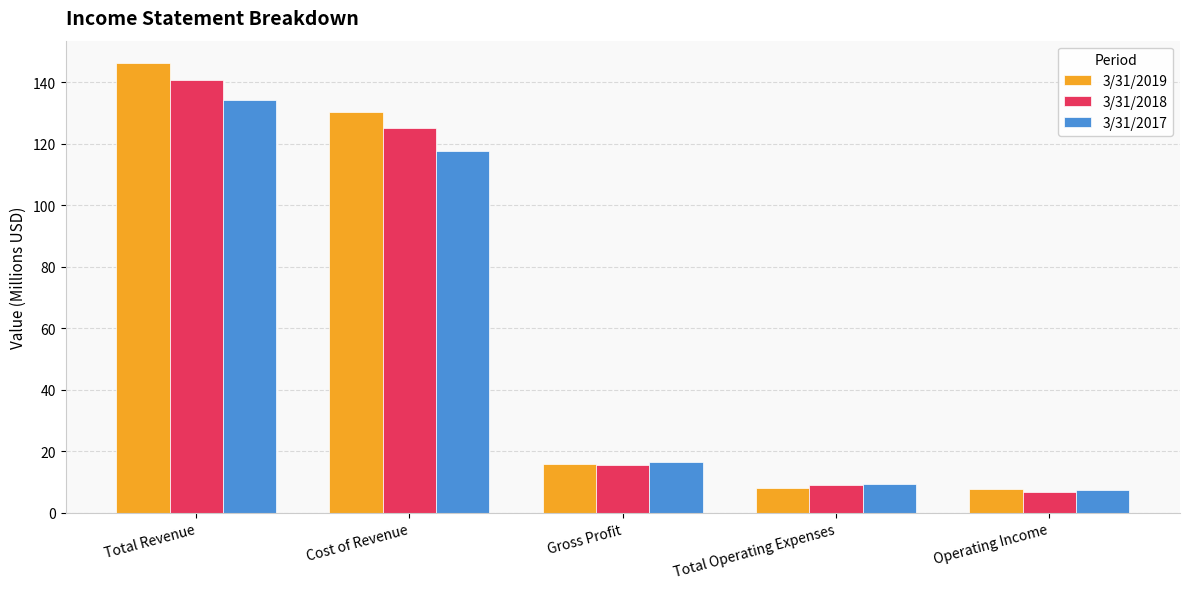

What is the spread (max minus min) of values at Cost of Revenue?

12.5